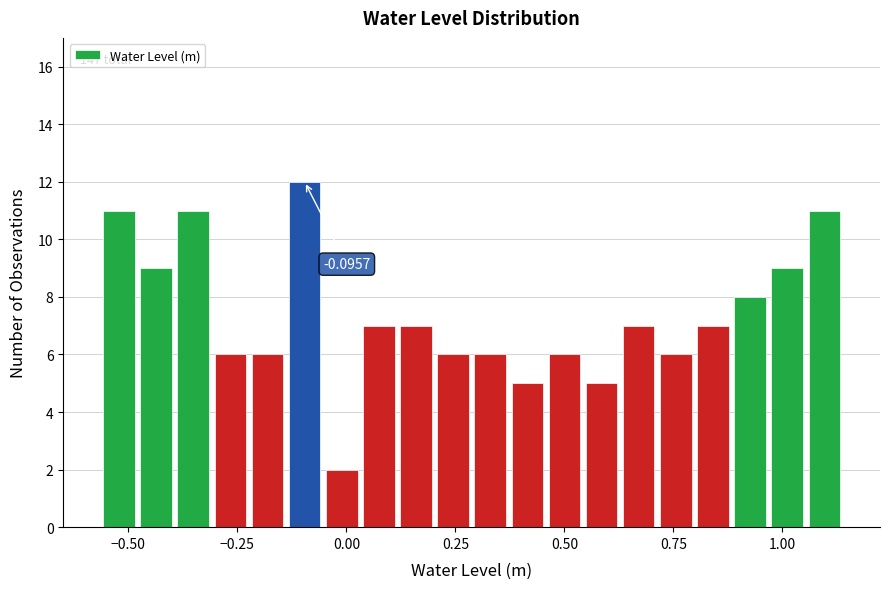

Around what value on the x-axis is the tallest bar? Give the approximate position of its centre, as read against the axis.

-0.10